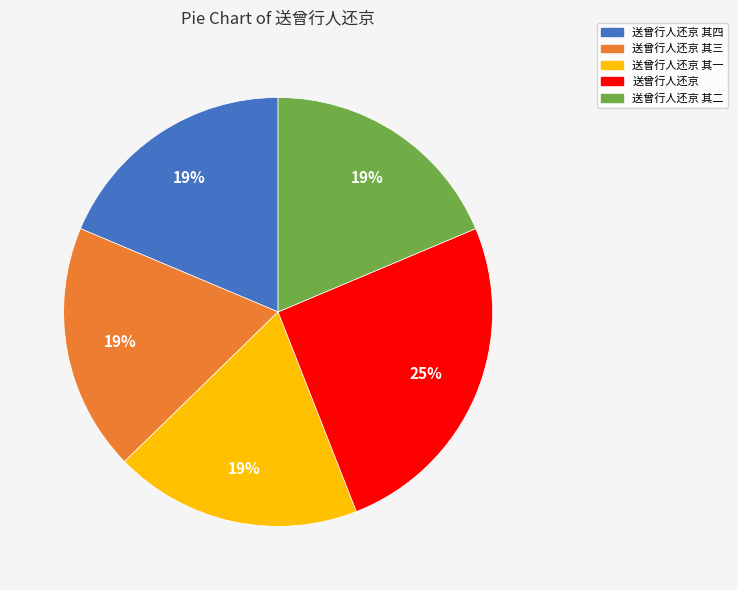

The 送曾行人还京 其一 slice represents 31% of the pie. True or false?

False